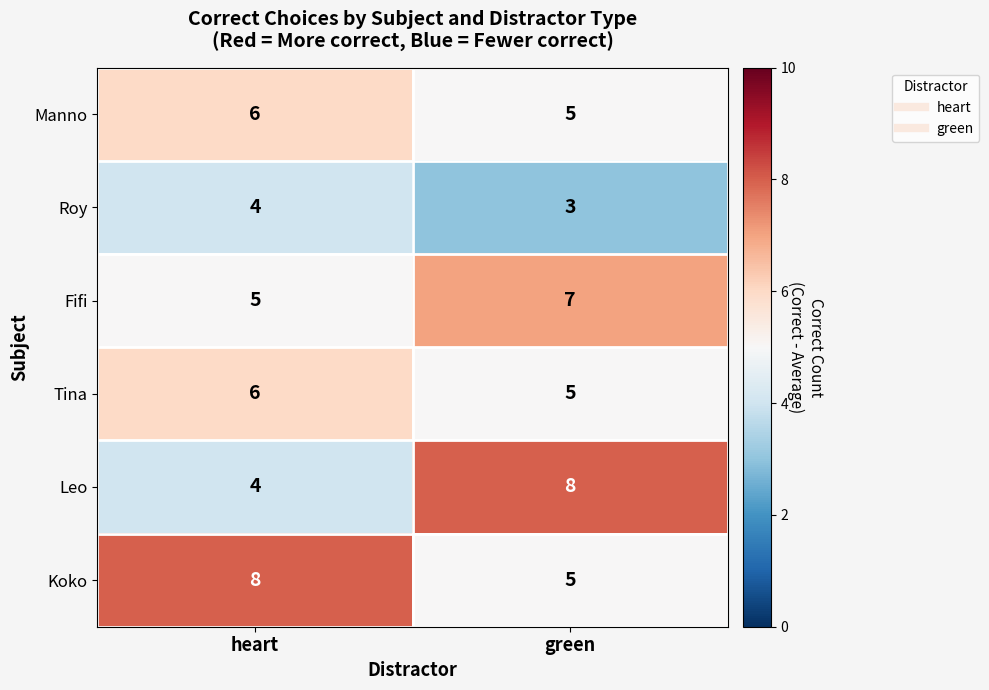

Which series has the widest spread of values?

Leo